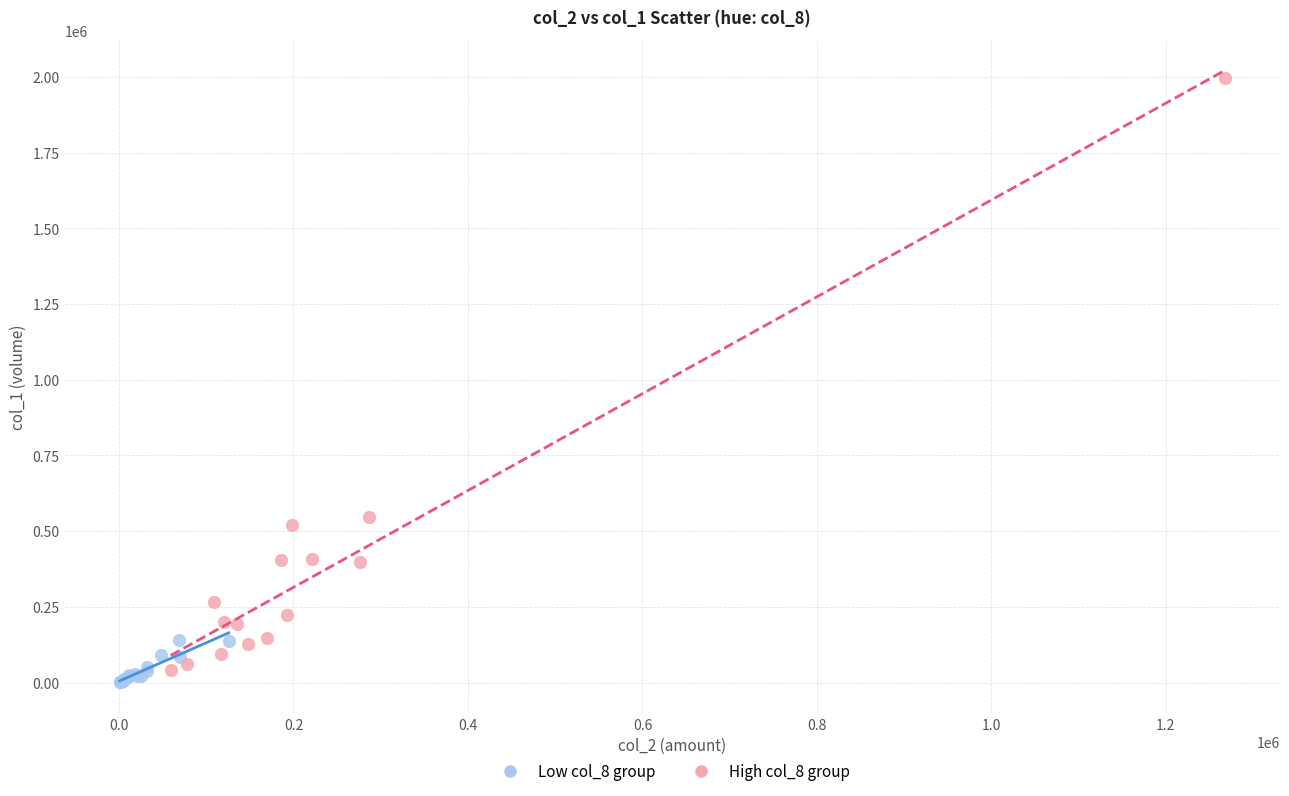

Which series has the largest Y range (max minus min)?

High col_8 group